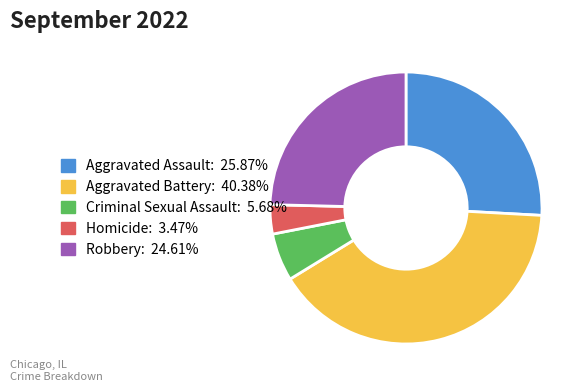

Combined, do Aggravated Assault: 25.87% and Robbery: 24.61% account for over 50%?

Yes